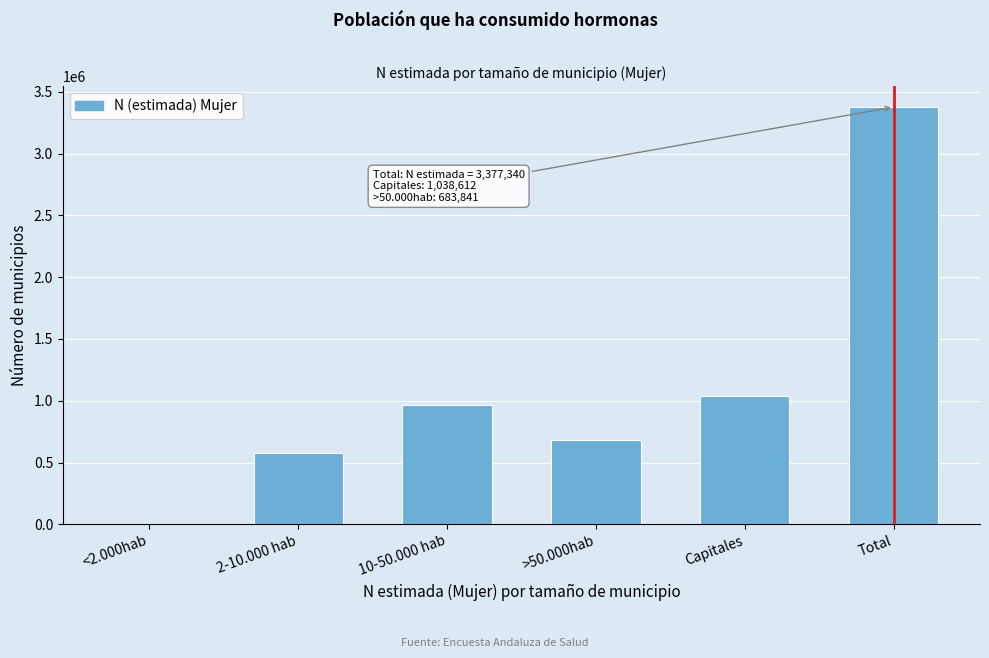

Reading left to right, extract all data points from this chart.

<2.000hab=2565	2-10.000 hab=575596	10-50.000 hab=966535	>50.000hab=683841	Capitales=1038612	Total=3377340